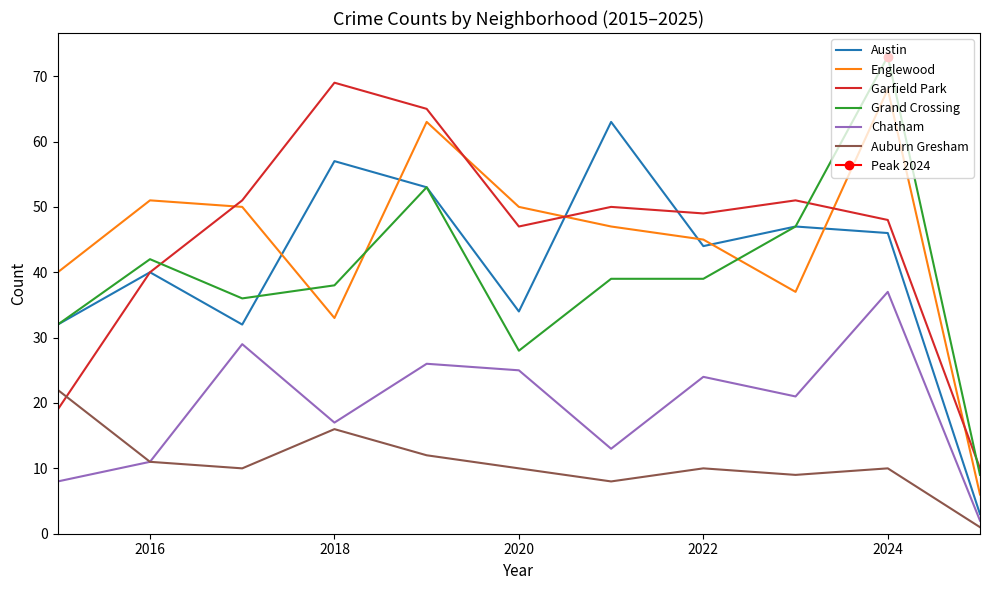

What is the sum of all Austin values?

451